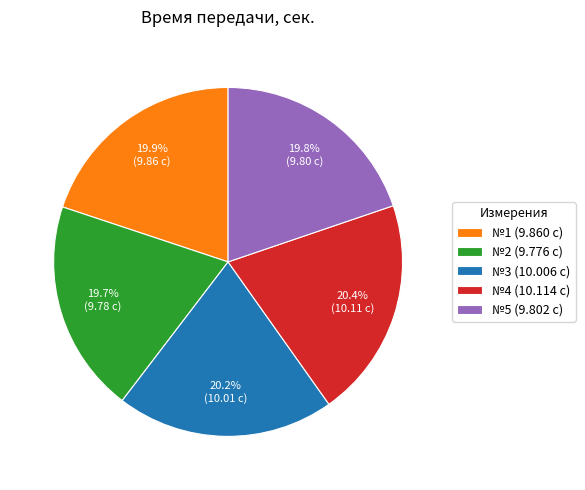

Between №4 (10.114 с) and №1 (9.860 с), which is larger?

№4 (10.114 с)